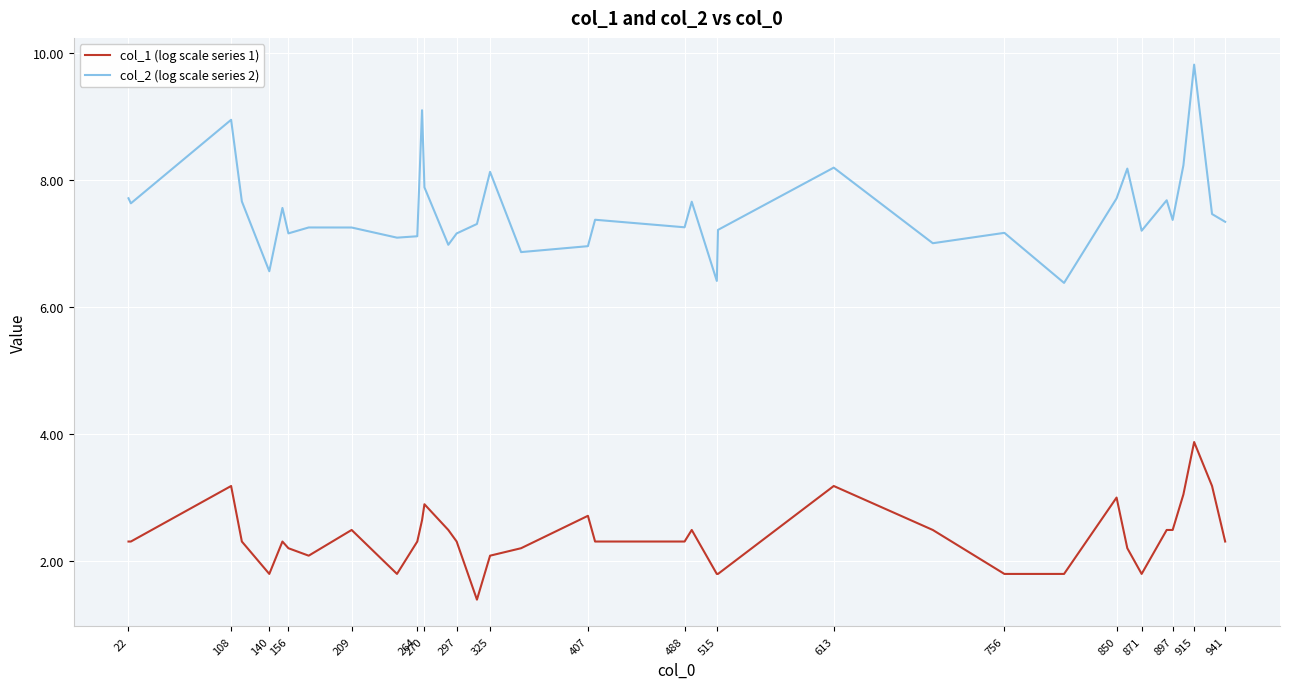

What is the difference between the maximum and minimum values in the col_2 (log scale series 2) series?

3.4